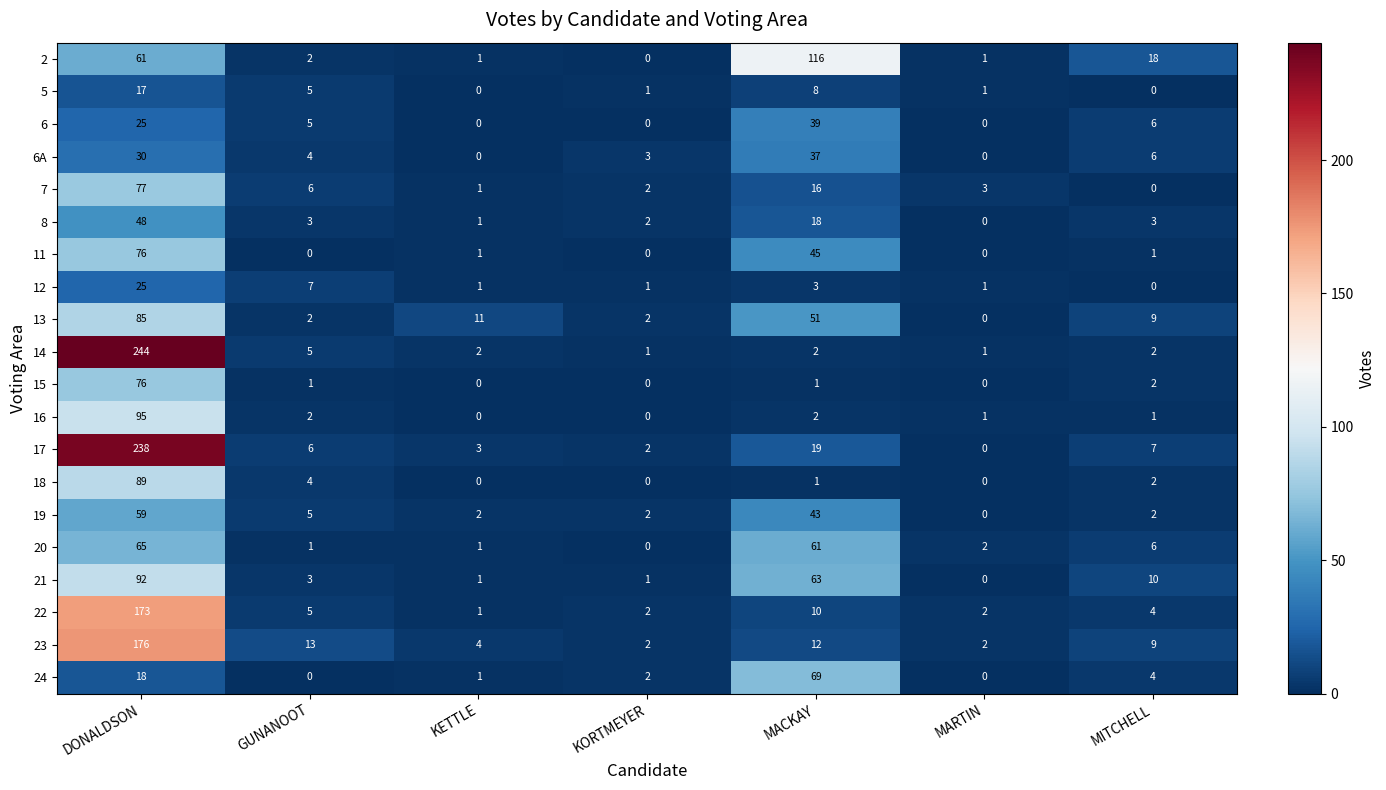

At which category does the chart reach its peak across all series?

DONALDSON